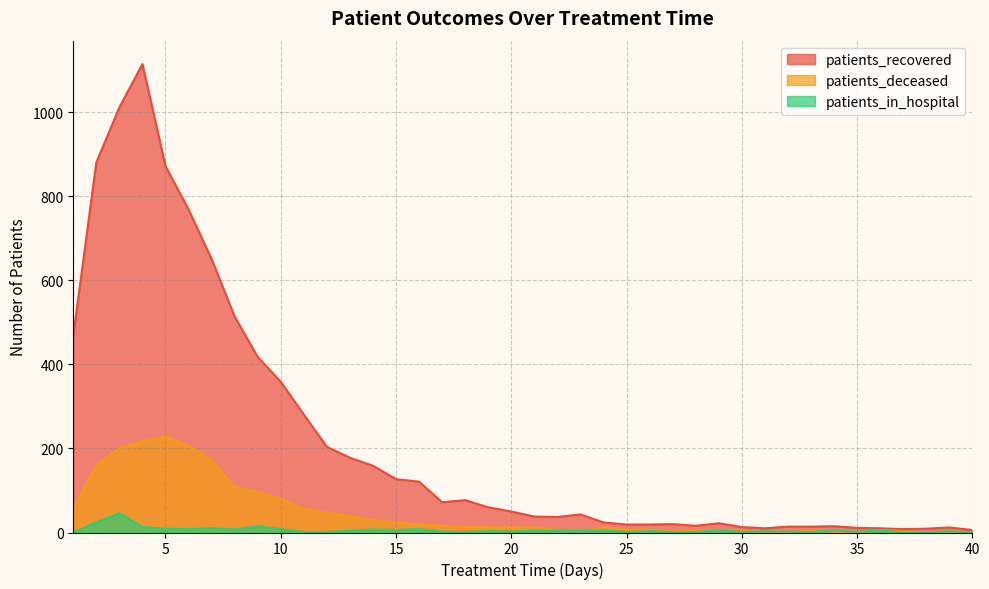

What is the value of the patients_deceased point at the 13th from the left?

40